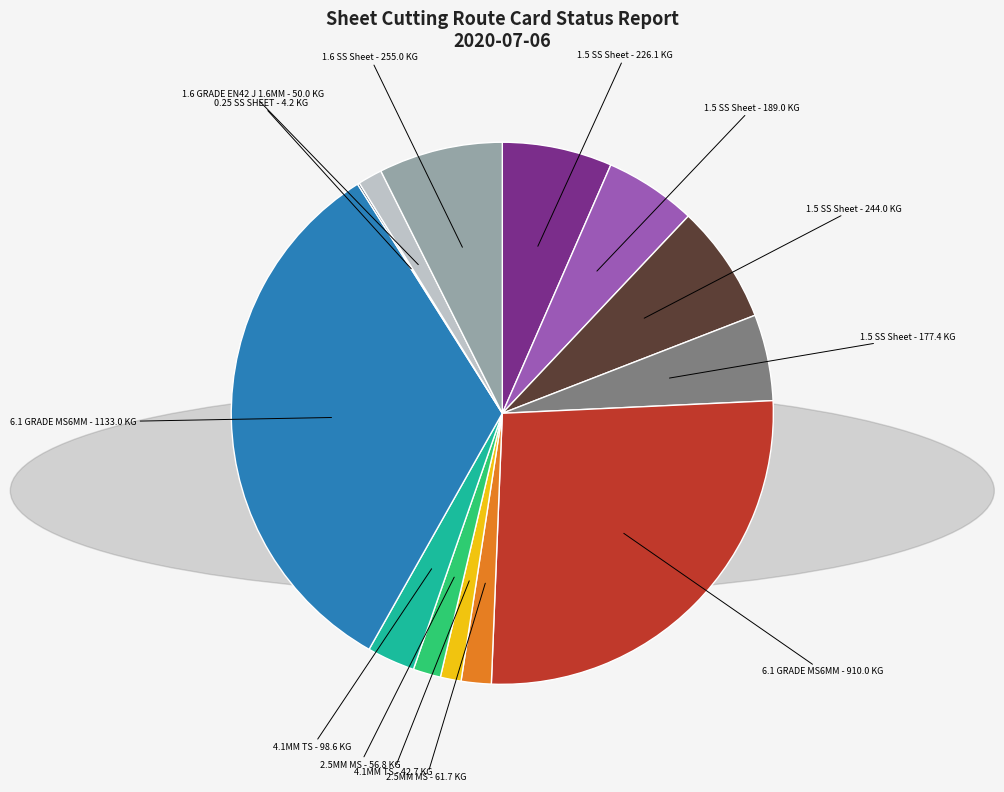

Is there any slice that represents more than half of the pie?

No